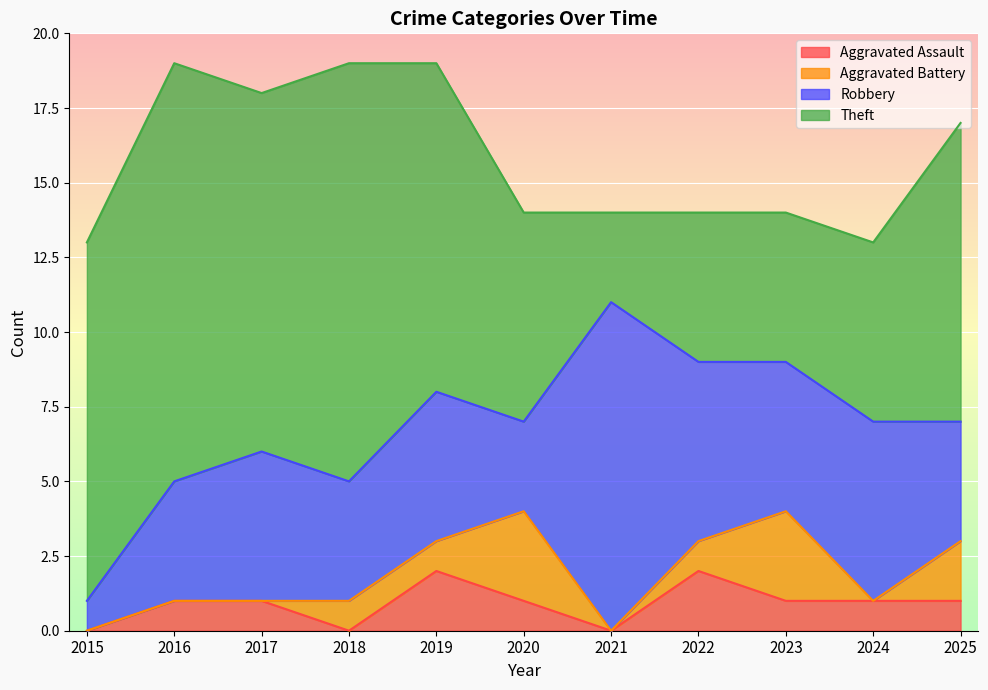

At which category is the sum across all series the highest?

2016